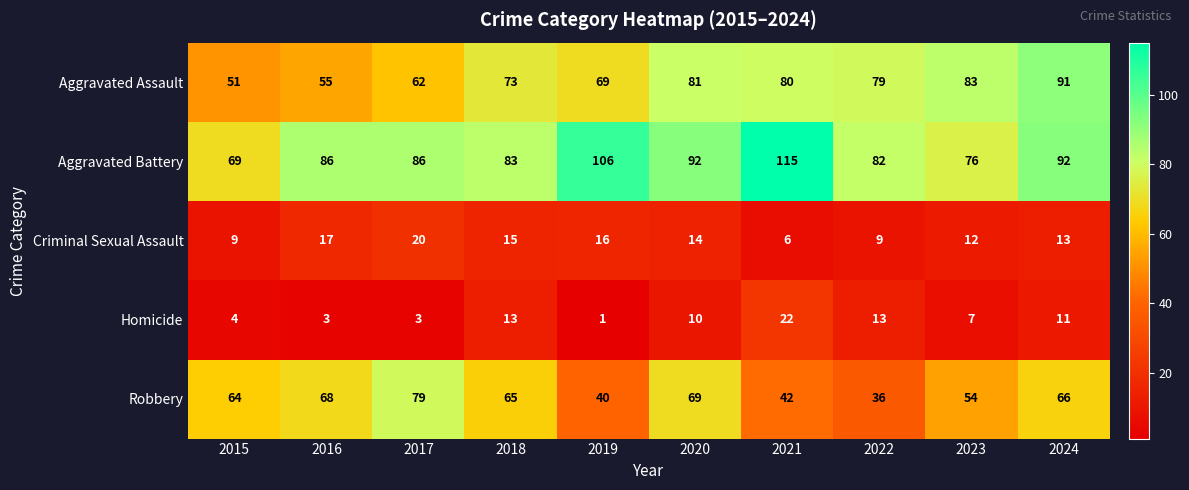

What is the difference between the maximum and minimum values in the Aggravated Assault series?

40